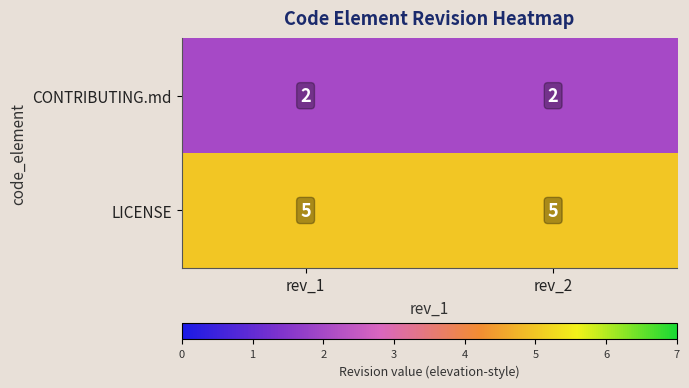

The LICENSE series shows 5 at rev_2. True or false?

True